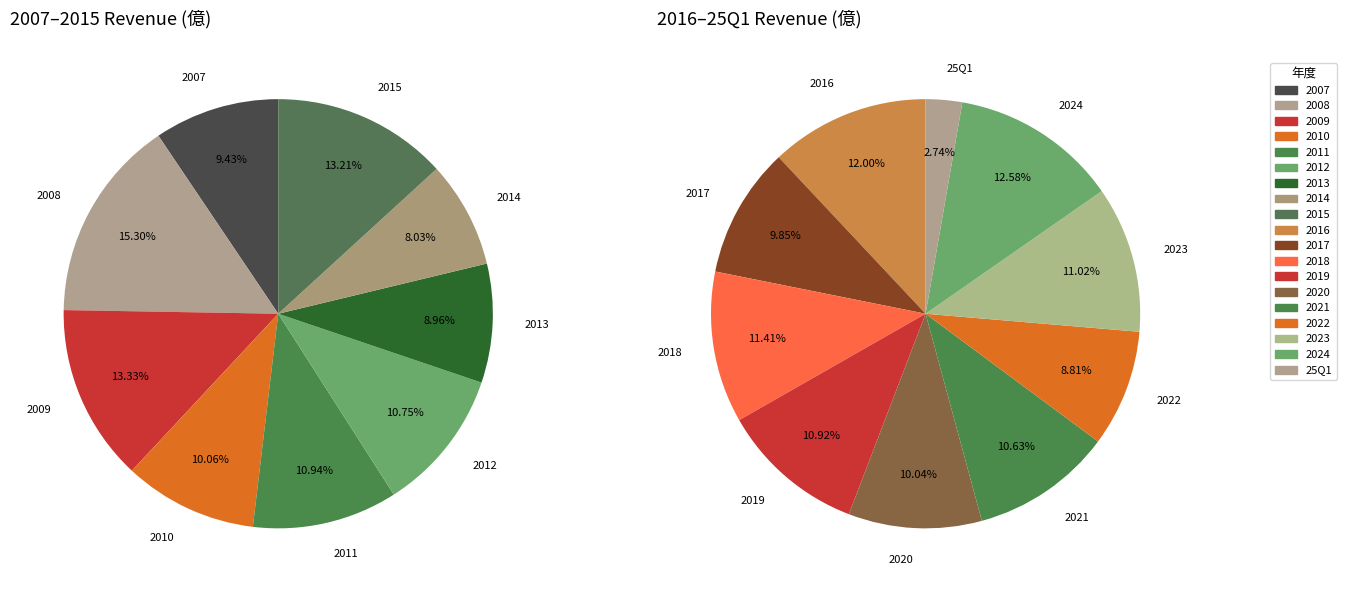

To the nearest percent, what is the difference between the 2021 and 2007 slice percentages?

1%